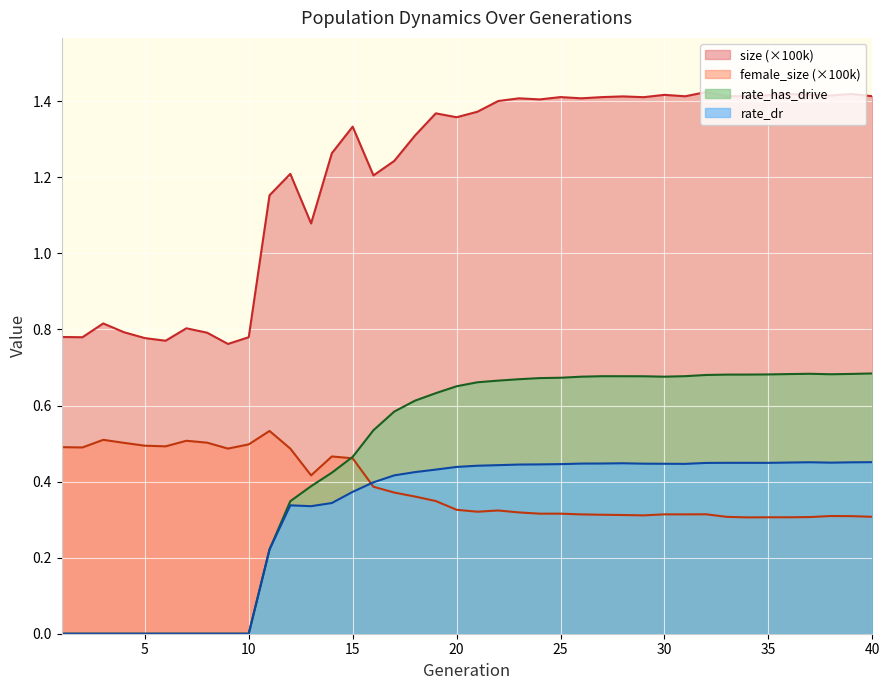

In rate_dr, how many points are higher than both neighbors (excluding endpoints)?

4